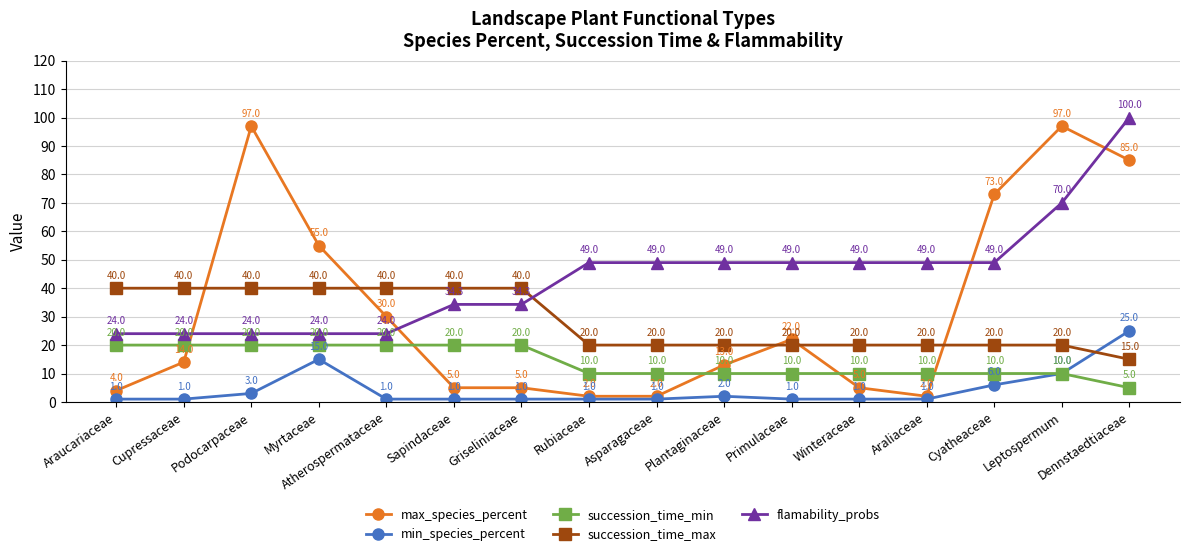

How many data points does each series have?

16